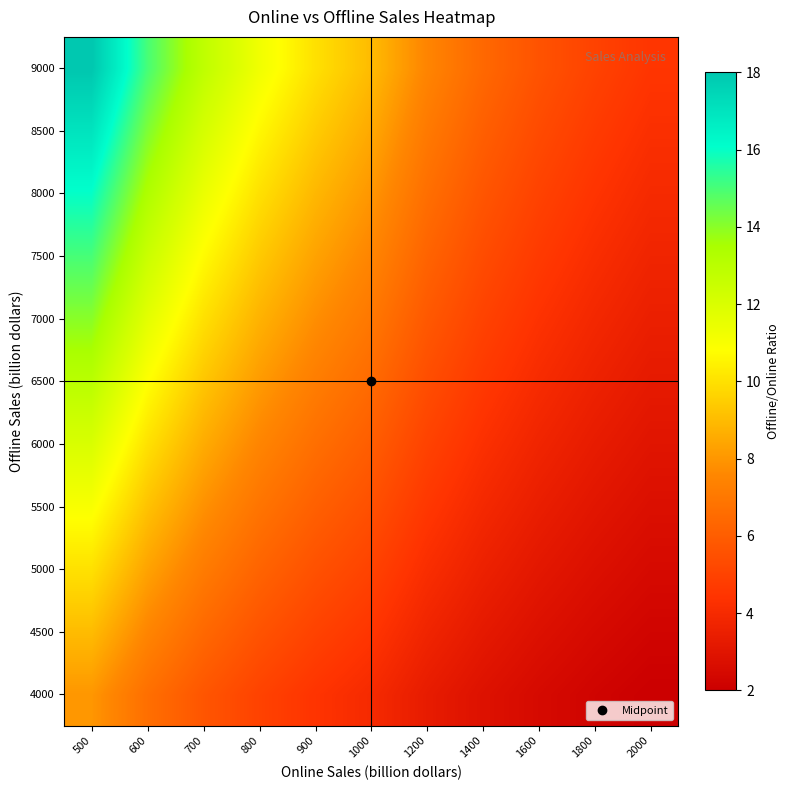

What is the smallest value displayed?

2.0